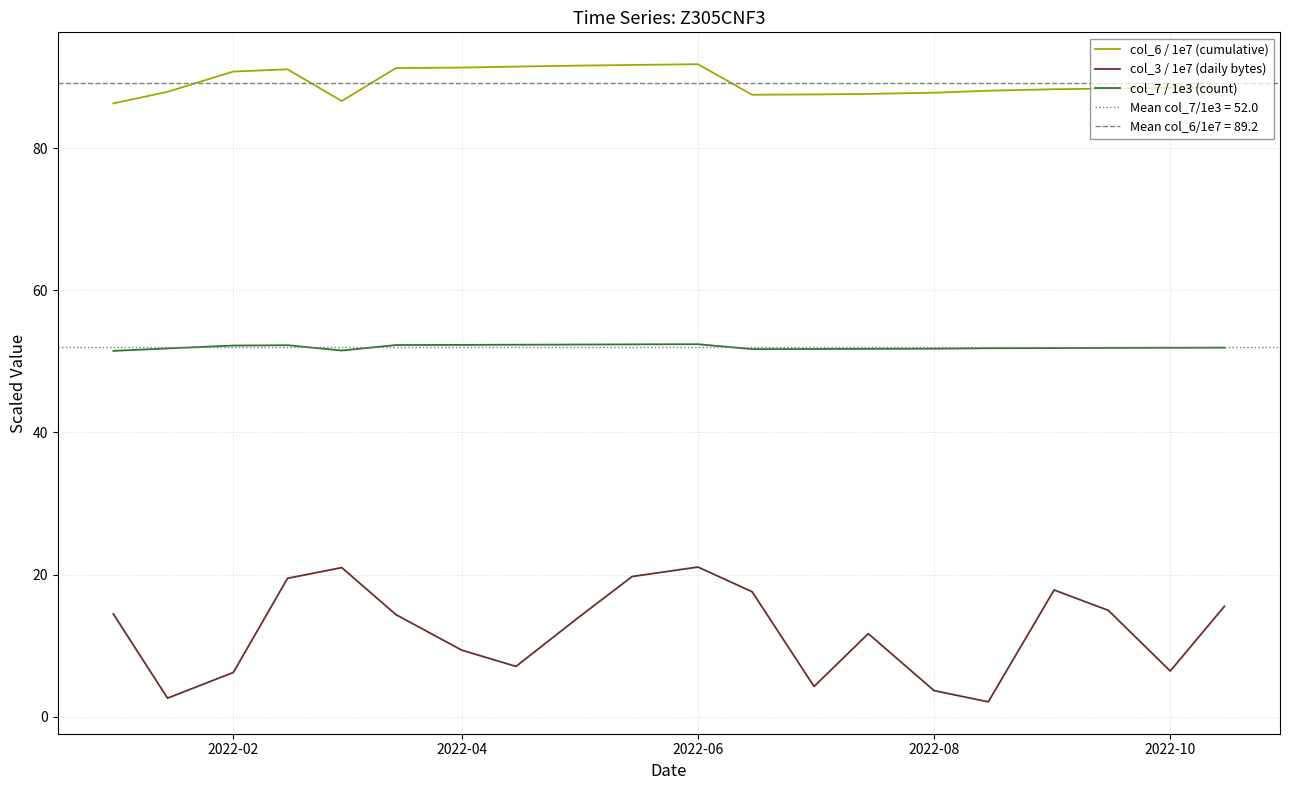

What is the highest value of the col_6 / 1e7 (cumulative) series?

91.8